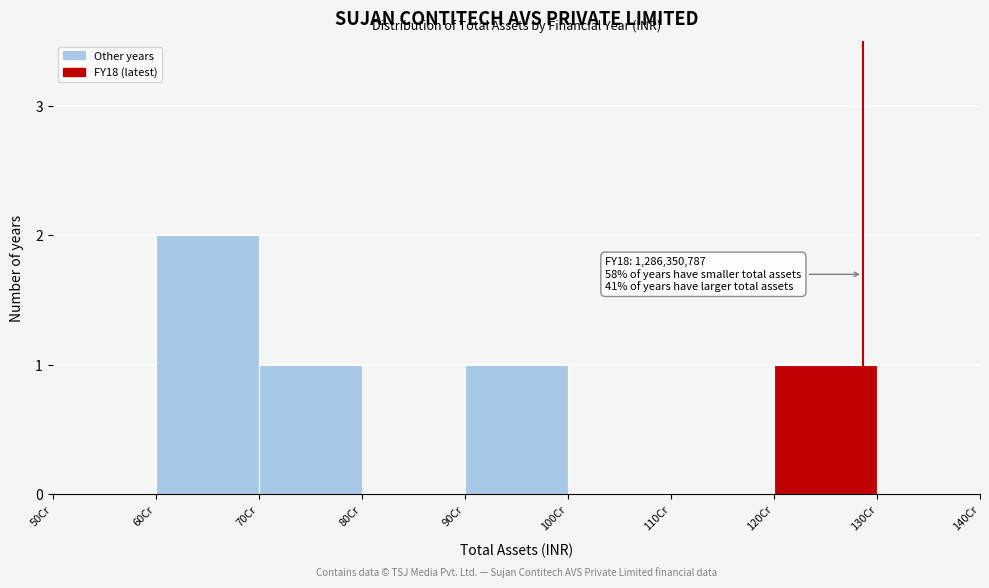

Reading left to right, list all the values displayed in this chart.

50Cr=0	60Cr=2	70Cr=1	80Cr=0	90Cr=1	100Cr=0	110Cr=0	120Cr=1	130Cr=0